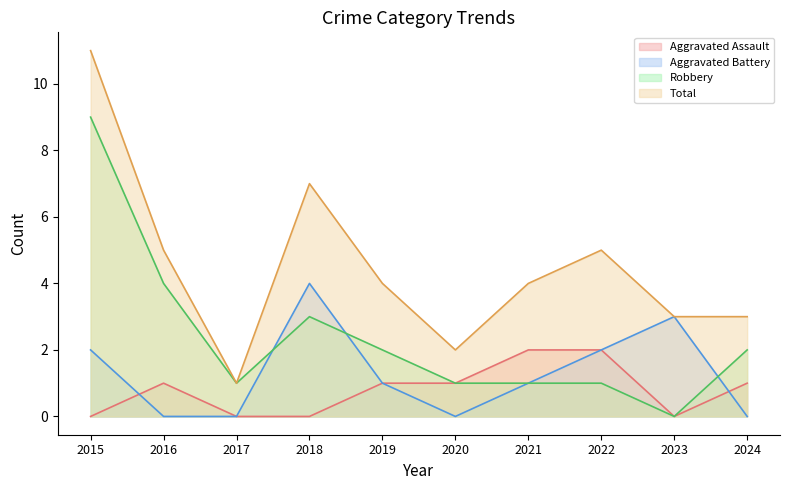

Which has a higher value, 2018 or 2024?

2024